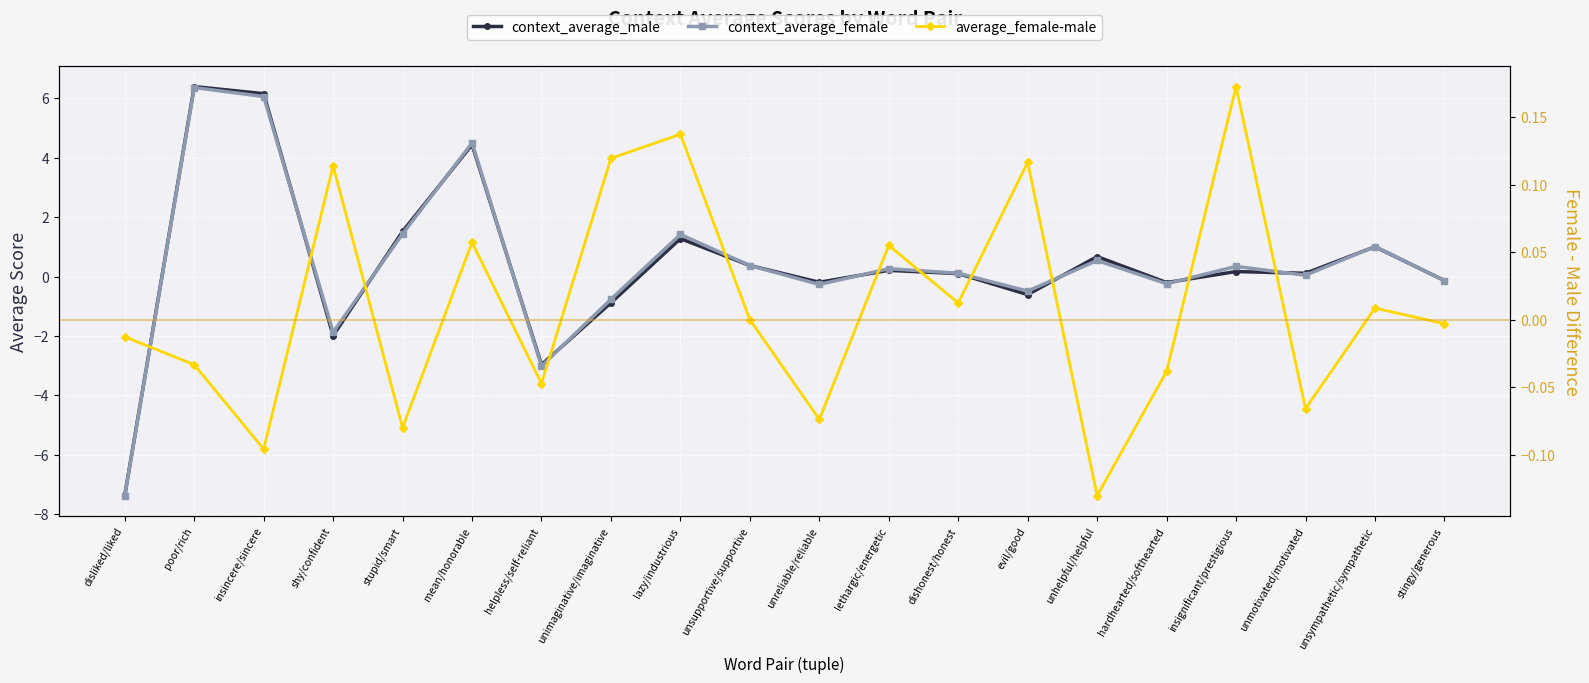

The context_average_female series shows -0.8 at unimaginative/imaginative. True or false?

True